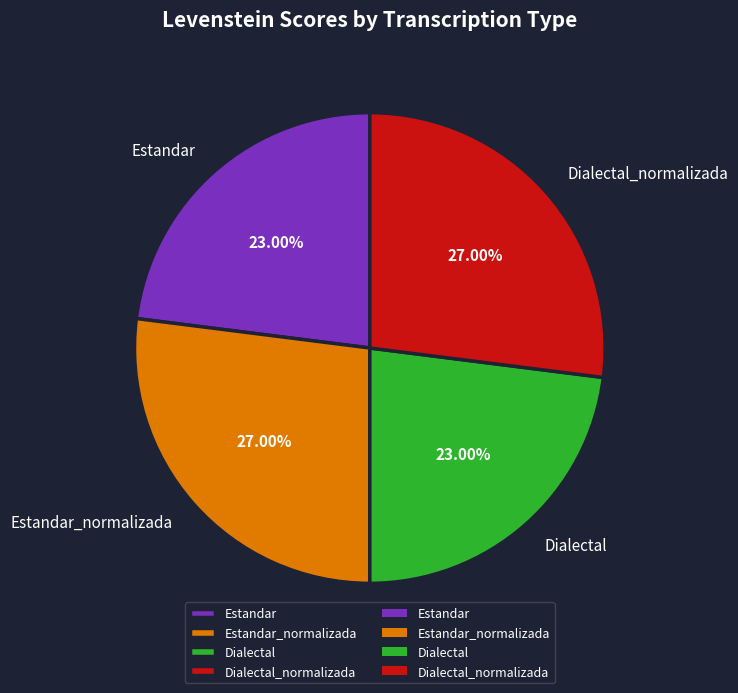

To the nearest percent, what is the combined percentage of Estandar and Dialectal?

46%